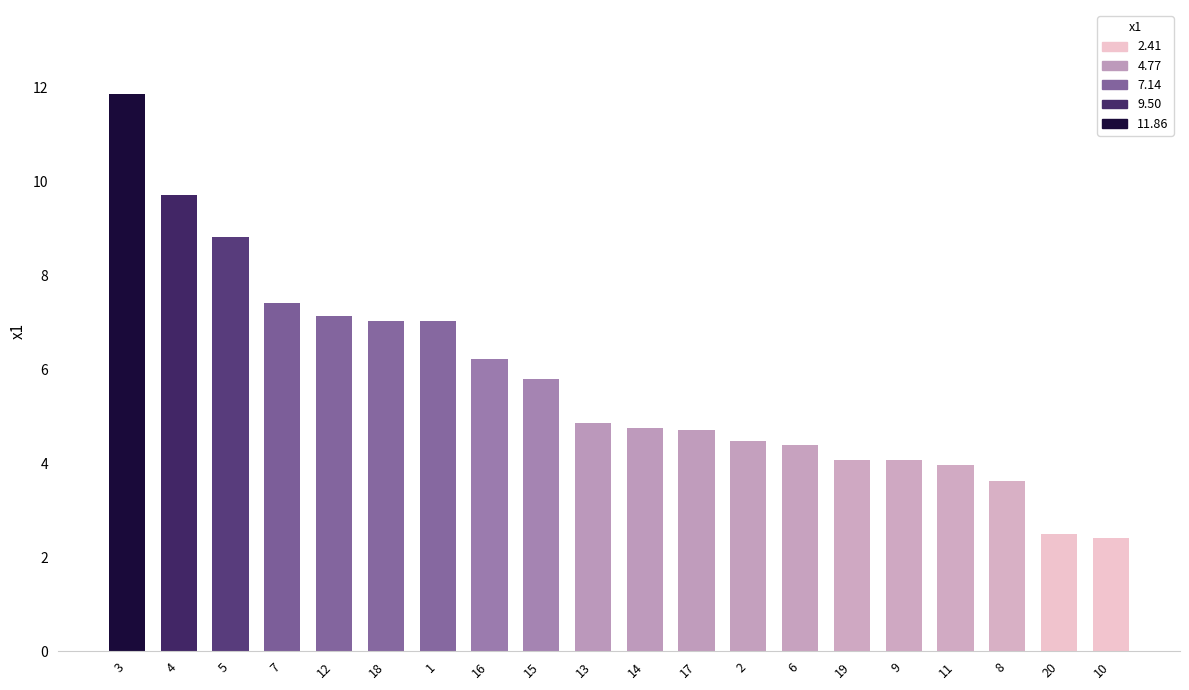

Approximately how many times larger is the value at 5 compared to 13?

1.8